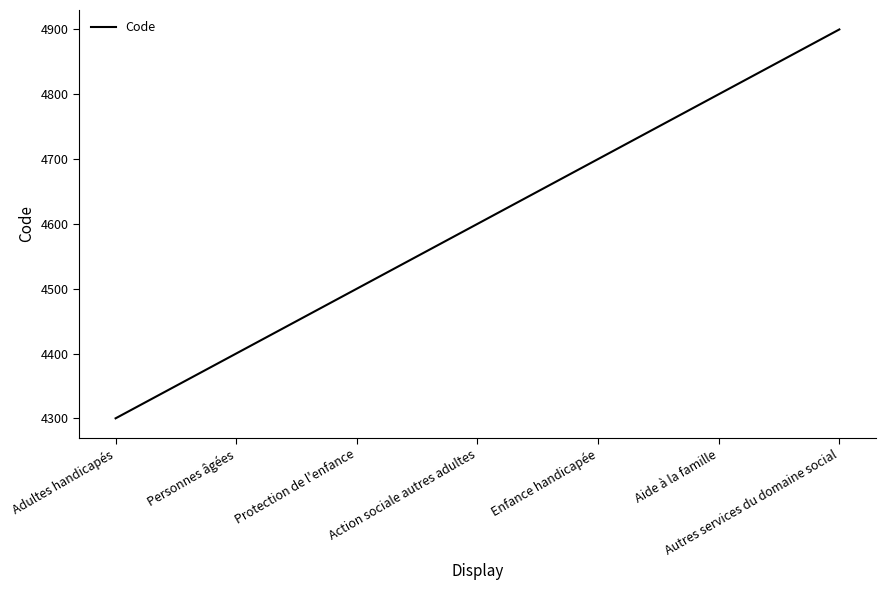

Is this an area chart (filled region under the line)?

No